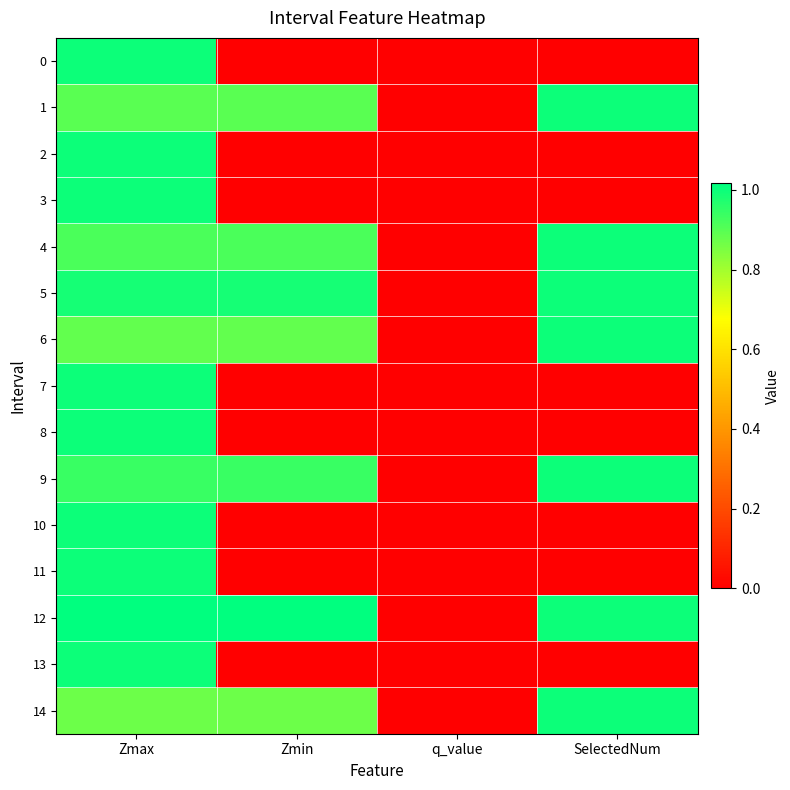

At SelectedNum, list the series in order from smallest to largest.

0, 2, 3, 7, 8, 10, 11, 13, 1, 4, 5, 6, 9, 12, 14